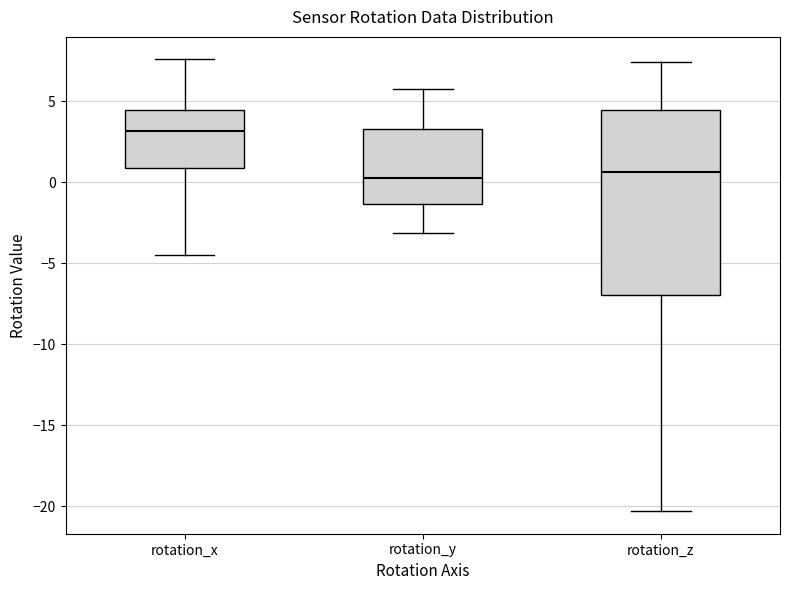

Reading left to right, transcribe this box plot: for each box, give where its median line is, the range the box spans, and where its two whiskers end, as read against the y-axis. The values are not printed on the chart, so give them approximately, as read against the axis.

rotation_x: median 3.0, box 1.0 to 4.5, whiskers -4.5 to 7.5
rotation_y: median 0.5, box -1.5 to 3.5, whiskers -3.0 to 6.0
rotation_z: median 0.5, box -7.0 to 4.5, whiskers -20.5 to 7.5